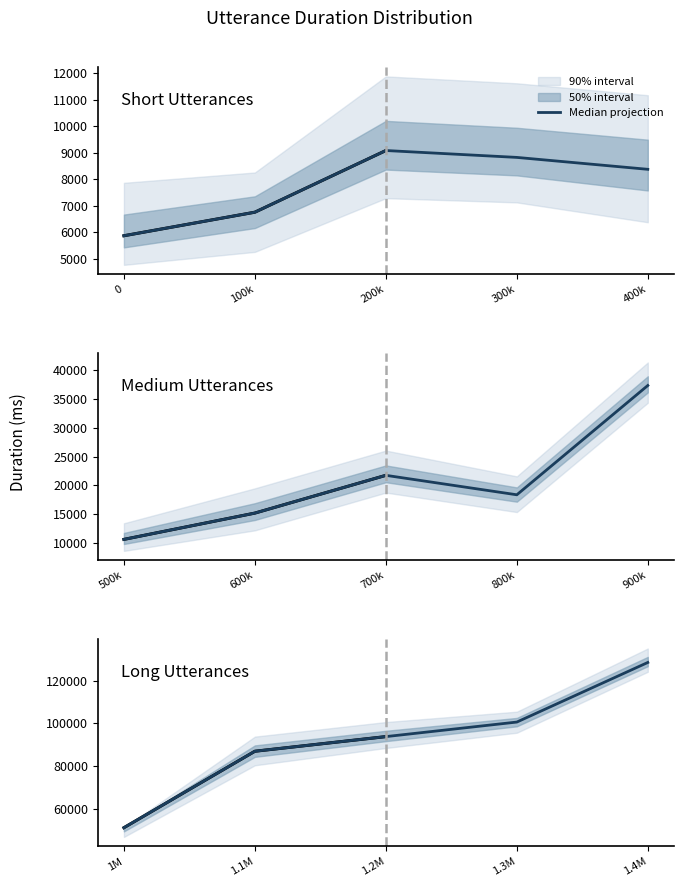

What is the label of the 2nd point from the left?

1.1M